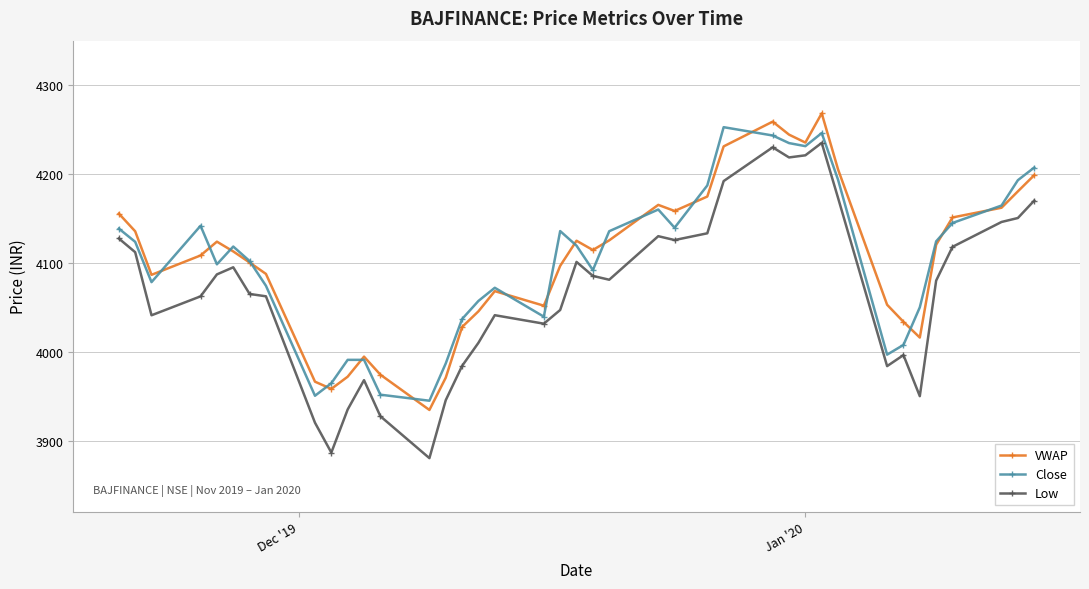

What is the maximum value for Low?

4235.0